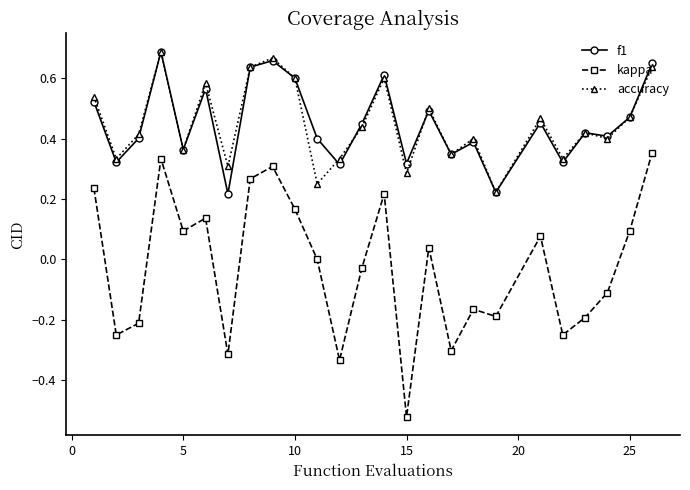

How many interior local peaks does the kappa series have?

7